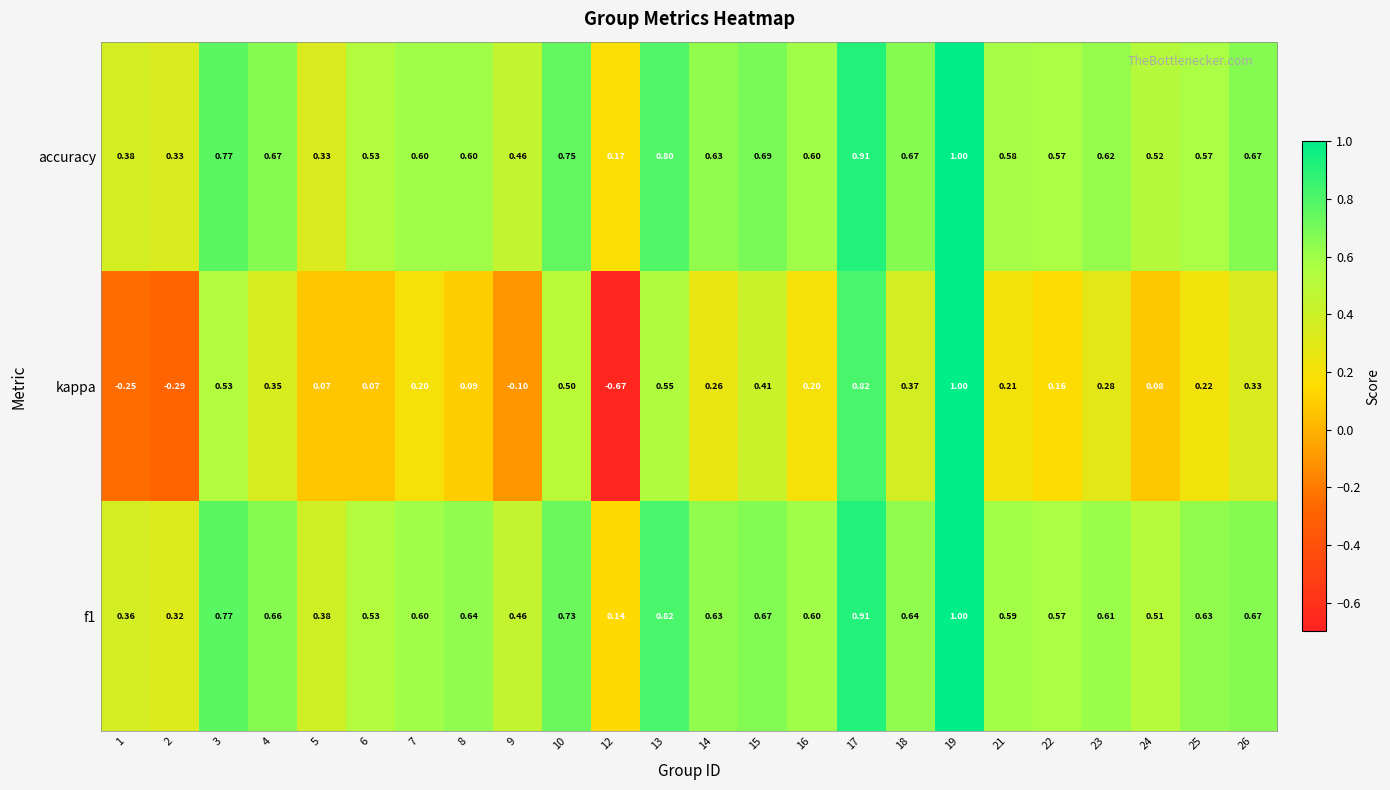

At how many categories does at least one series exceed 0?

24